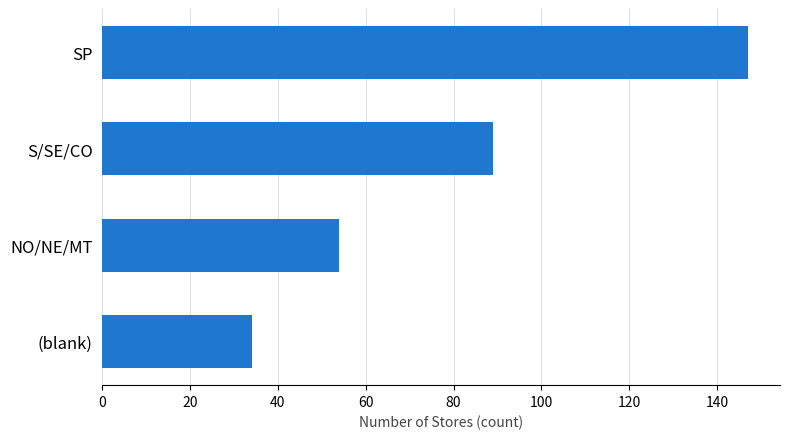

Between S/SE/CO and SP, which is larger?

SP